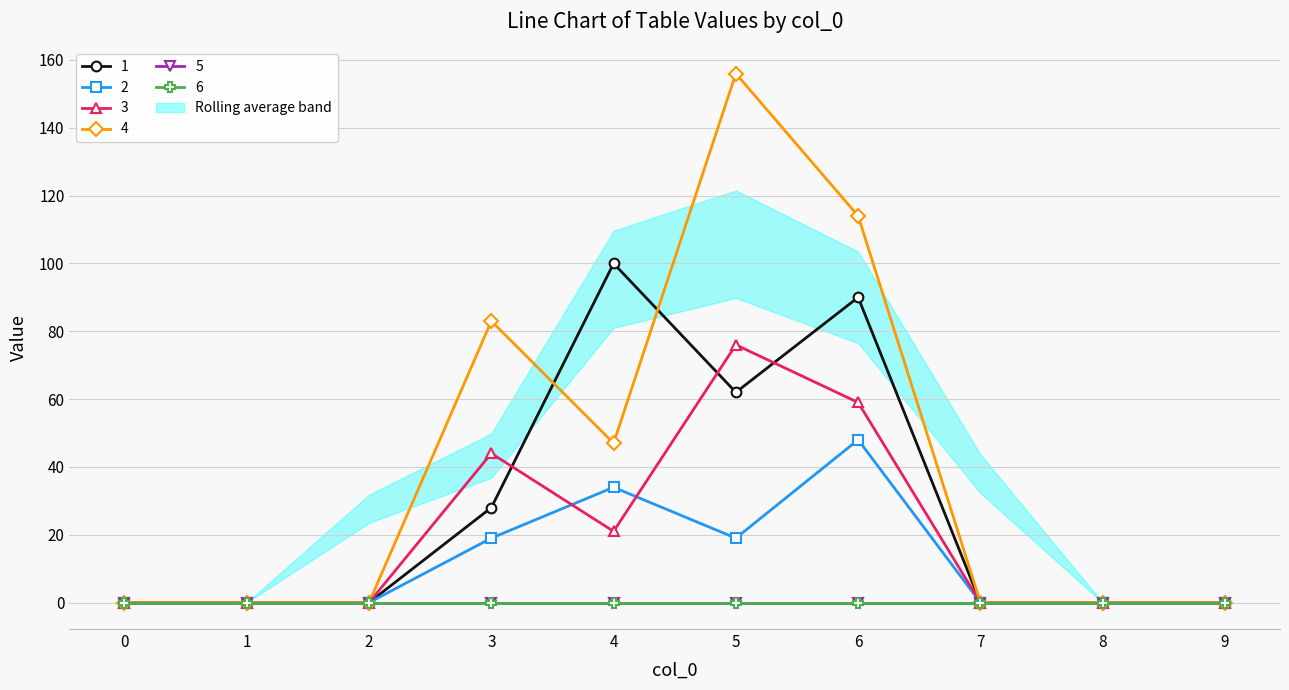

True or false: 1 and 3 cross at least once.

True